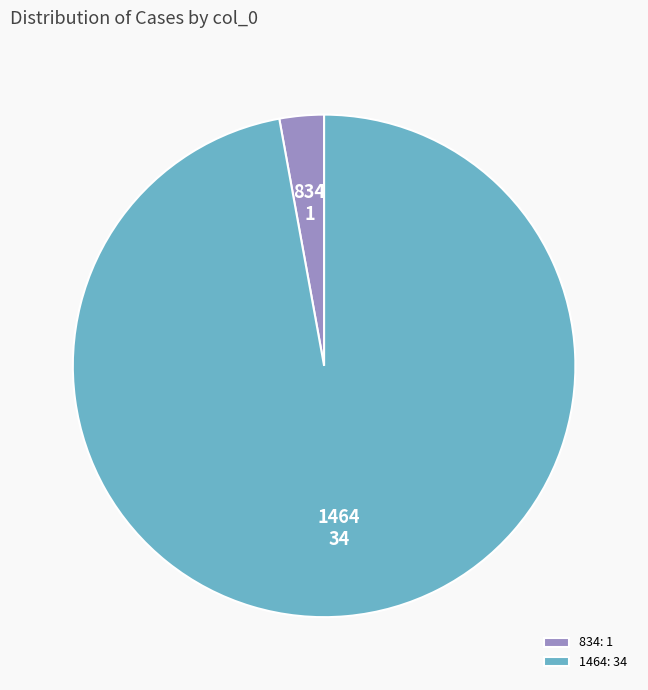

Rank the categories by value from highest to lowest.

1464, 834